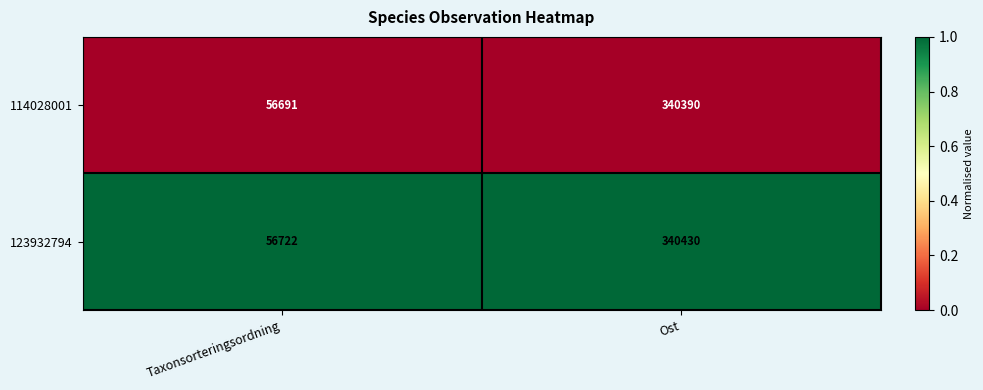

Which series has the largest total across all categories?

123932794